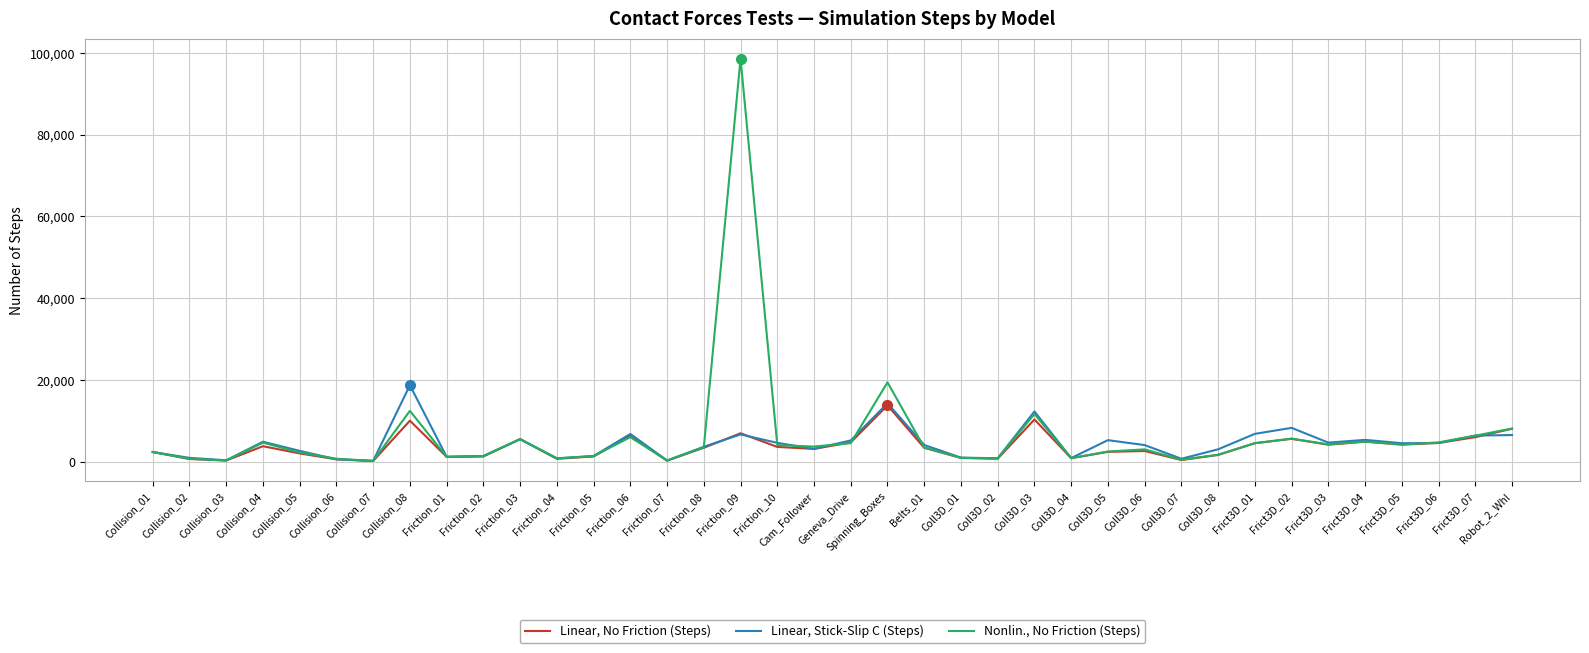

At which label does Linear, Stick-Slip C (Steps) first exceed 4110?

Collision_04